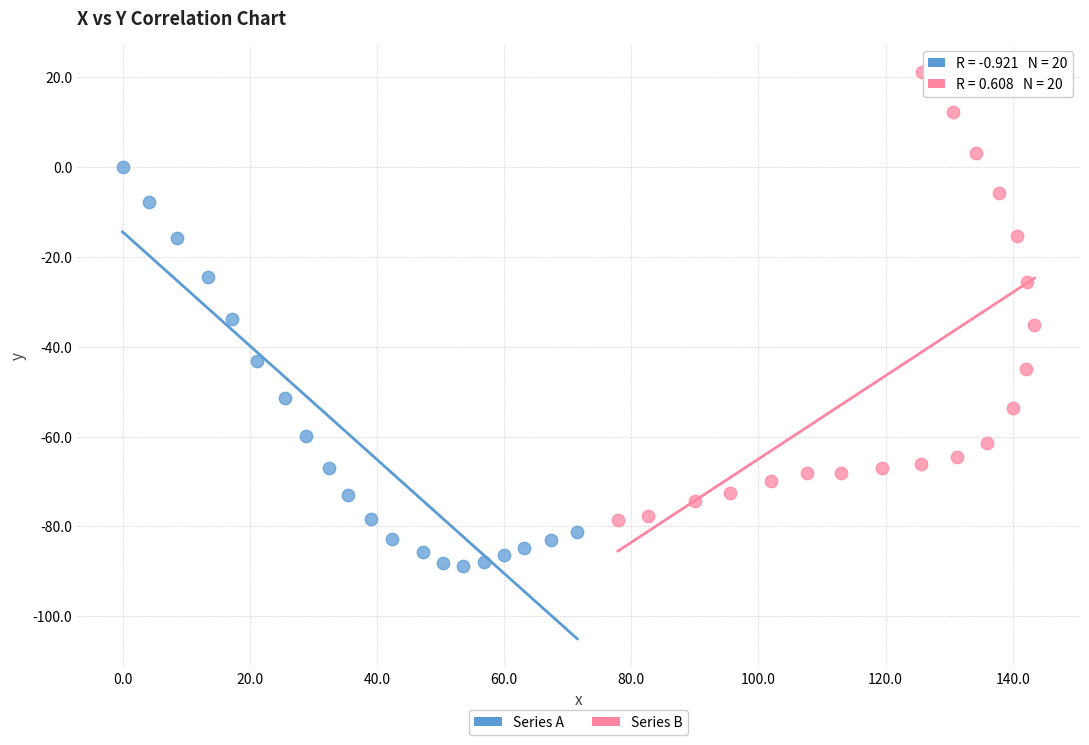

Which series has the largest Y range (max minus min)?

Series B